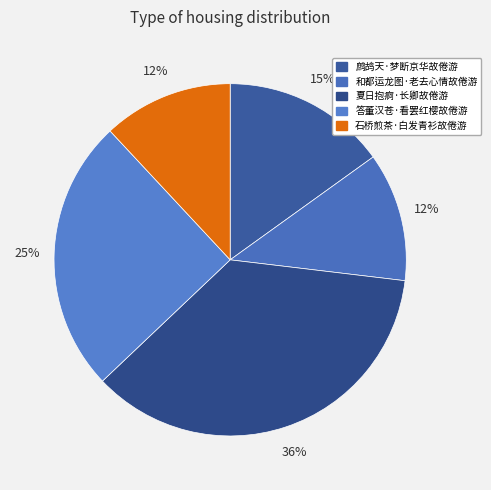

What percentage is NOT represented by 夏日抱痾·长卿故倦游?

64.0%